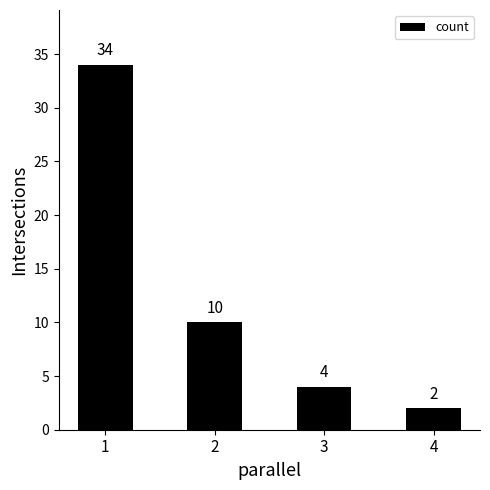

Reading right to left, list all the values displayed in this chart.

2	4	10	34